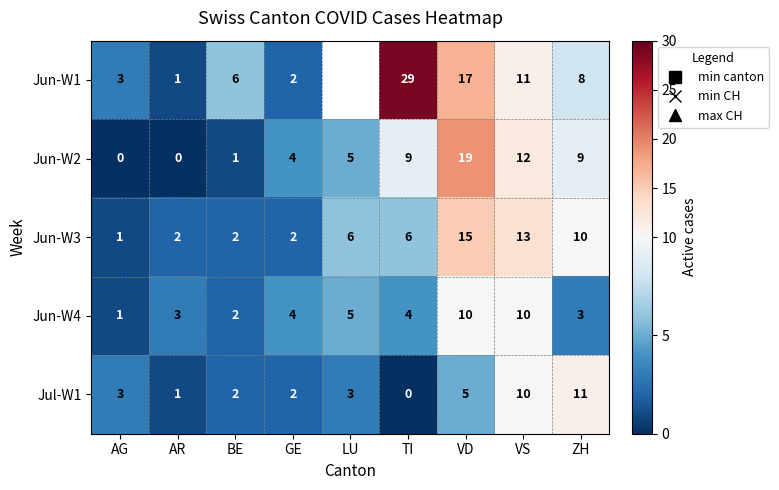

At which label does Jul-W1 first exceed 3?

VD